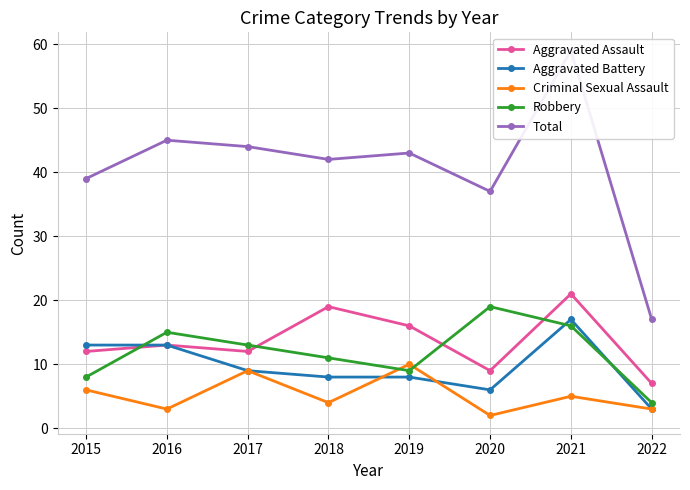

Reading right to left, what are all the values shown in this chart?

Aggravated Assault: 7	21	9	16	19	12	13	12
Aggravated Battery: 3	17	6	8	8	9	13	13
Criminal Sexual Assault: 3	5	2	10	4	9	3	6
Robbery: 4	16	19	9	11	13	15	8
Total: 17	59	37	43	42	44	45	39